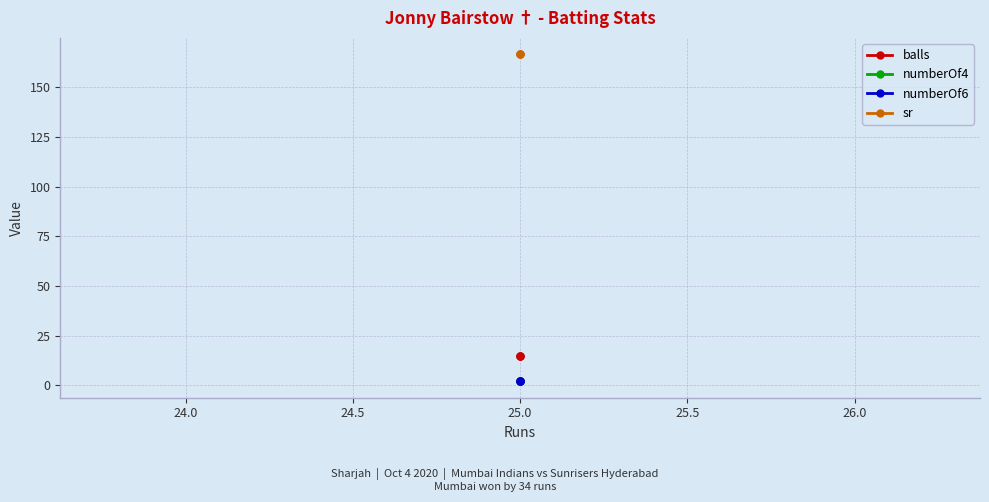

How many categories are shown in the chart?

3